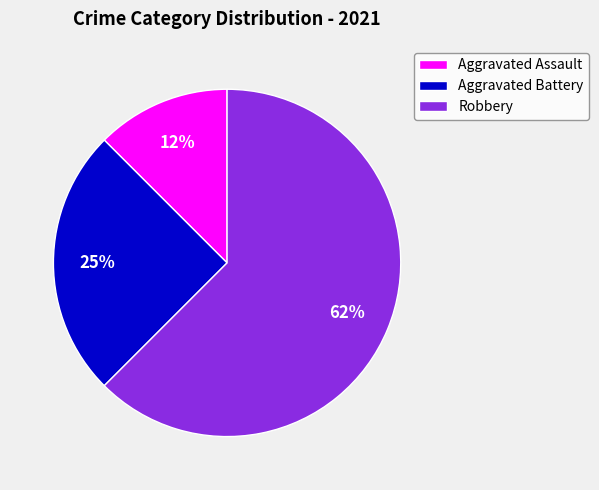

Combined, do Robbery and Aggravated Assault account for over 50%?

Yes